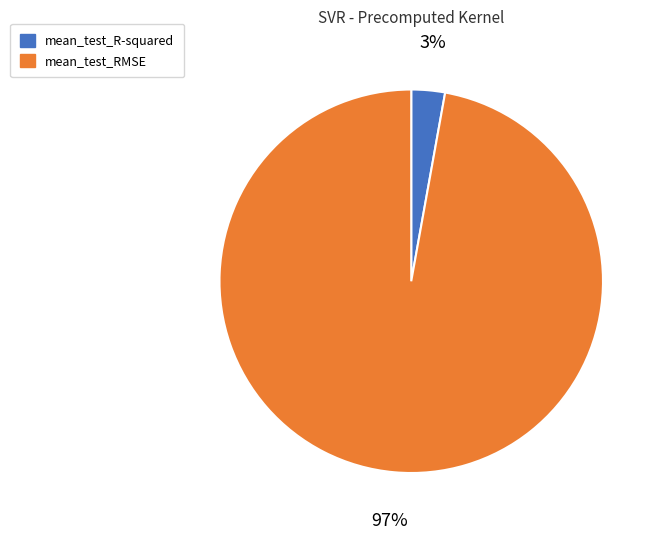

Which category has the biggest portion of the pie?

mean_test_RMSE